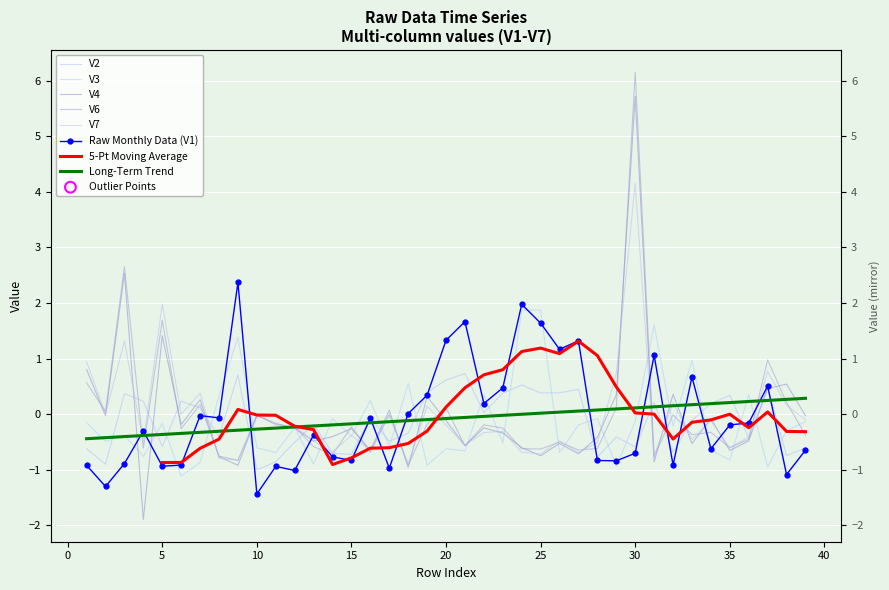

Which series contains the lowest Y value?

V4